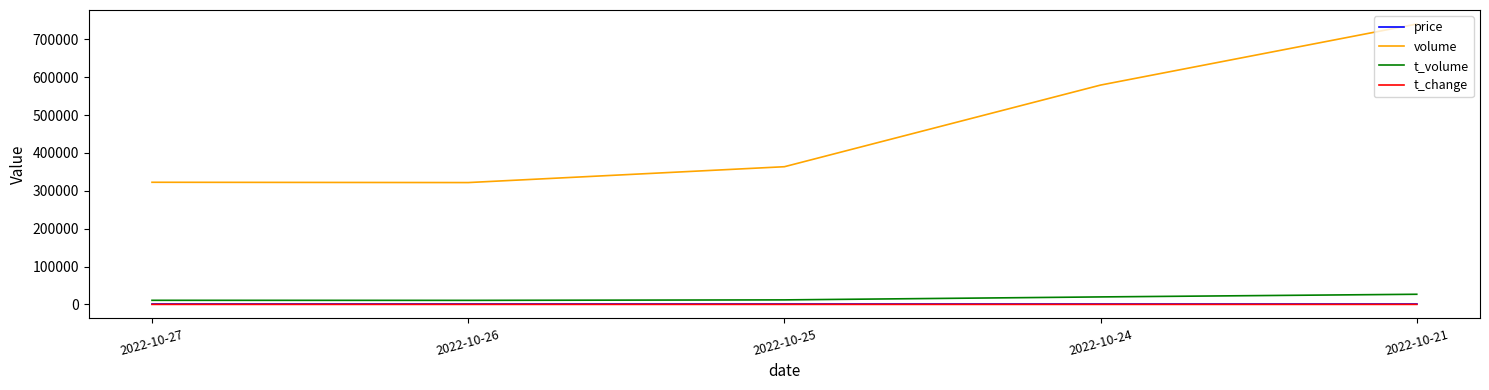

True or false: t_volume and volume intersect in this chart.

False